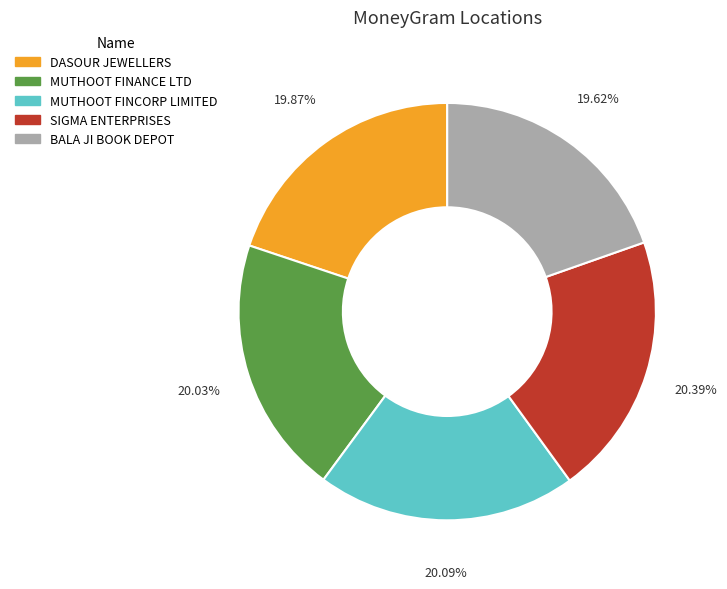

Is there any slice that represents more than half of the pie?

No